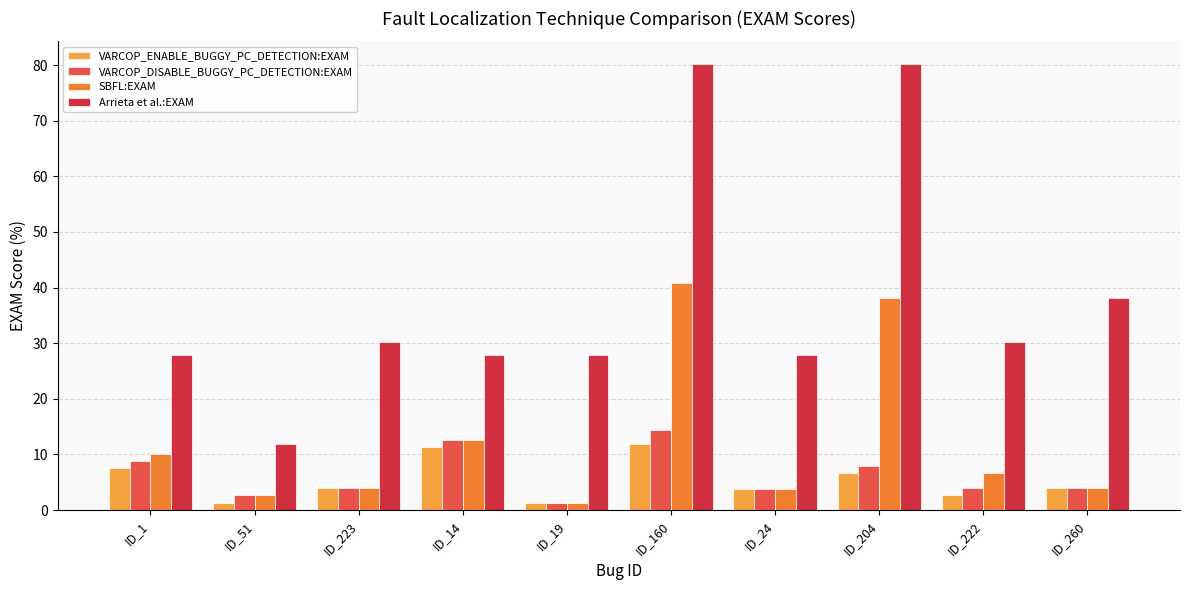

What is the difference between the second highest and second lowest values in the VARCOP_ENABLE_BUGGY_PC_DETECTION:EXAM series?

10.1